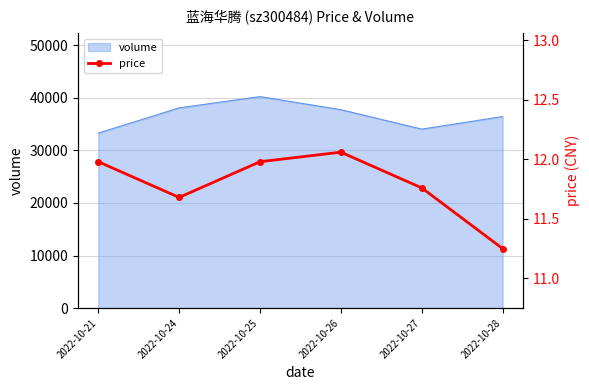

How many points are lower than both their immediate neighbors (excluding endpoints)?

1